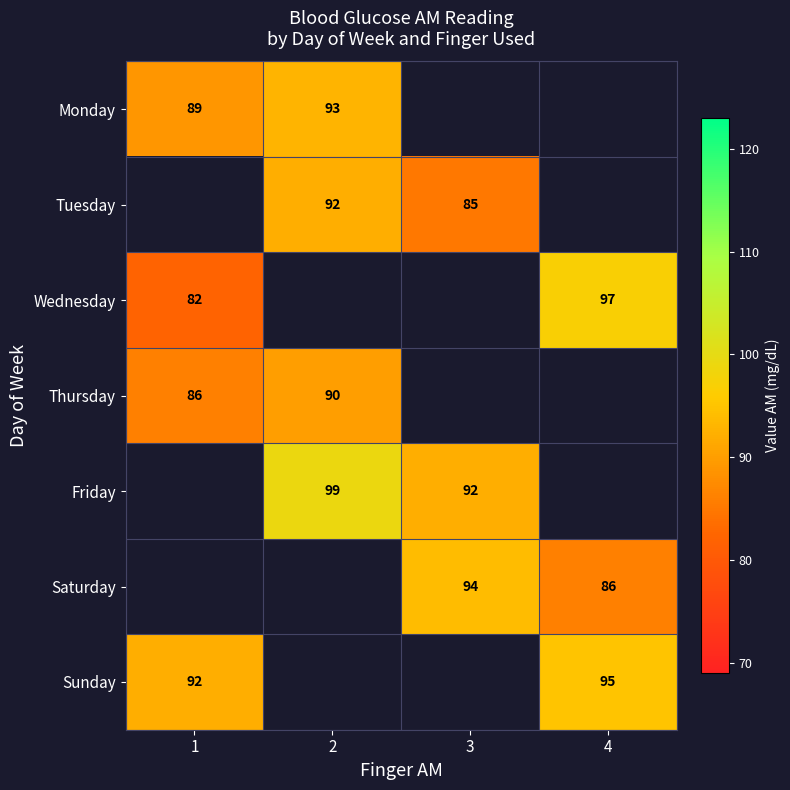

Is it true that Wednesday equals 38 at 1?

False